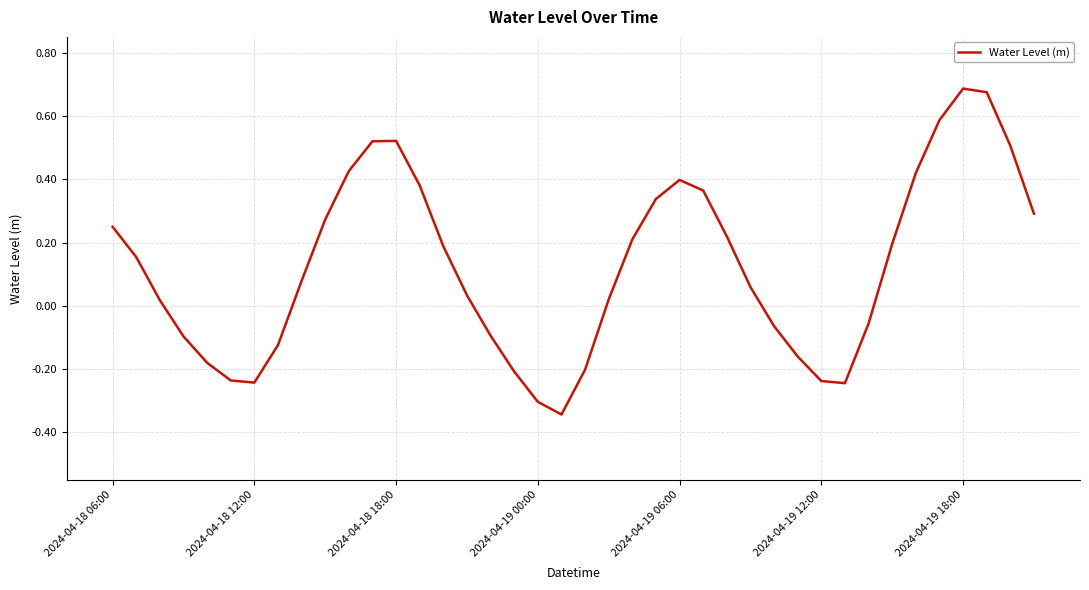

What is the difference between the maximum and minimum values?

1.0